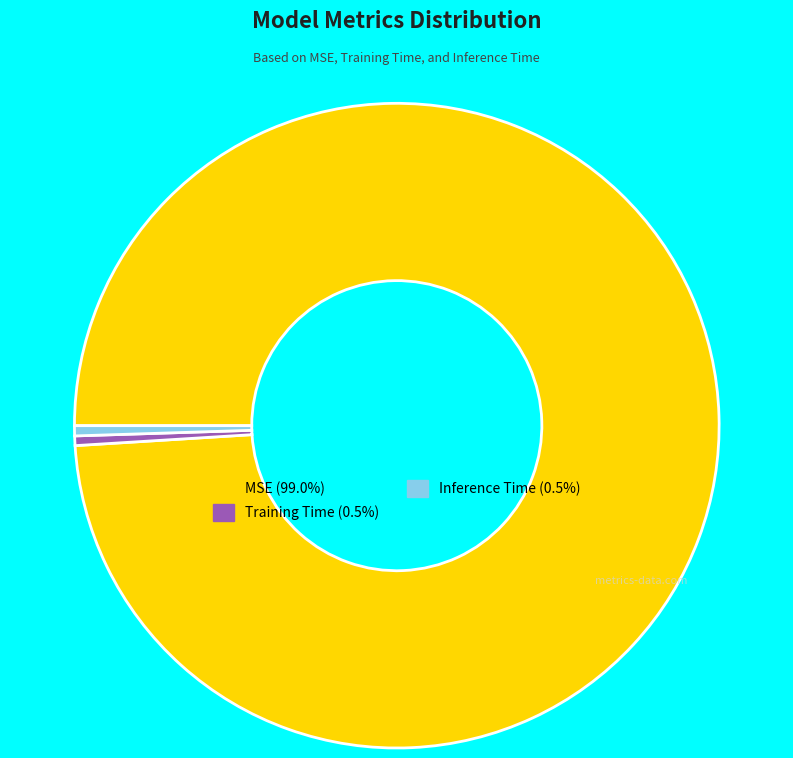

Which category accounts for the majority?

MSE